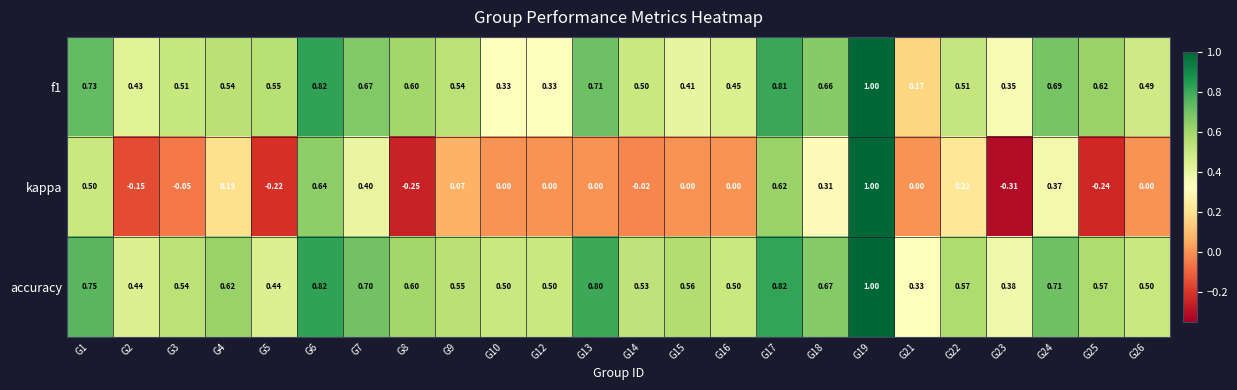

Between G15 and G25, which series saw the biggest shift?

kappa